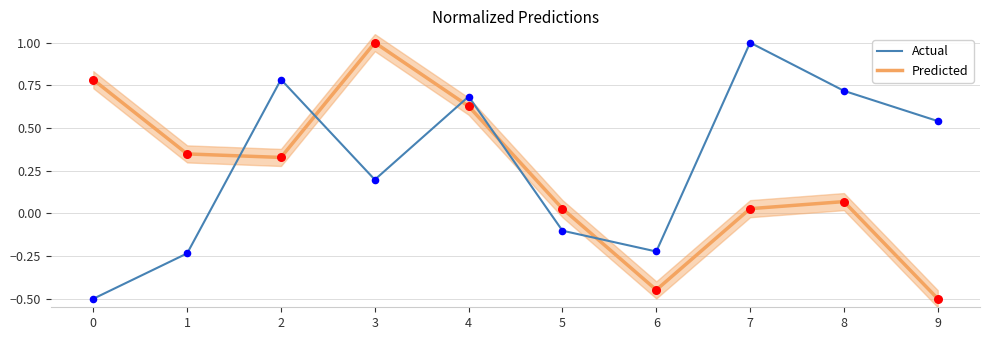

Which series has the largest total across all categories?

Actual